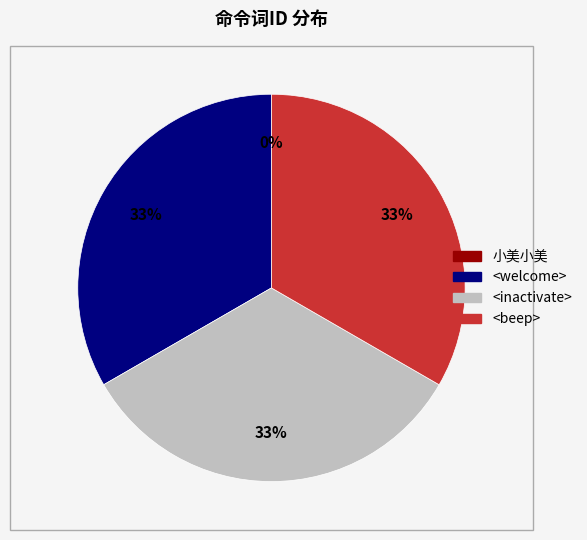

What is the ratio of the value at <welcome> to the value at <inactivate>?

1.0